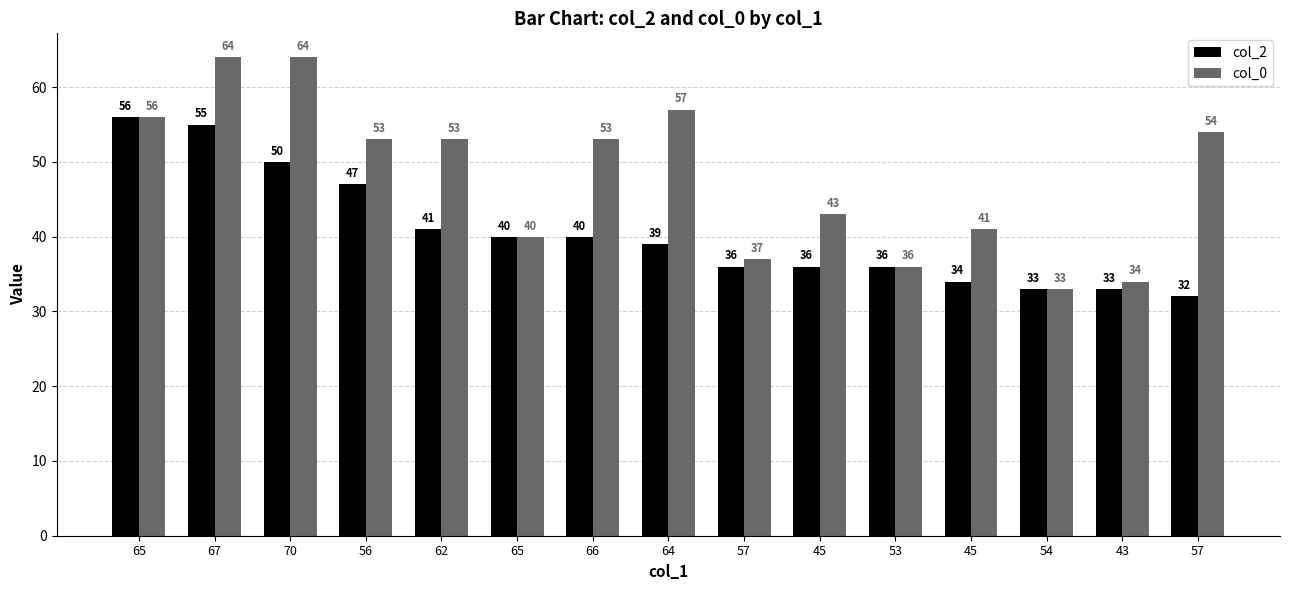

Is it true that col_2 equals 19 at 65?

False